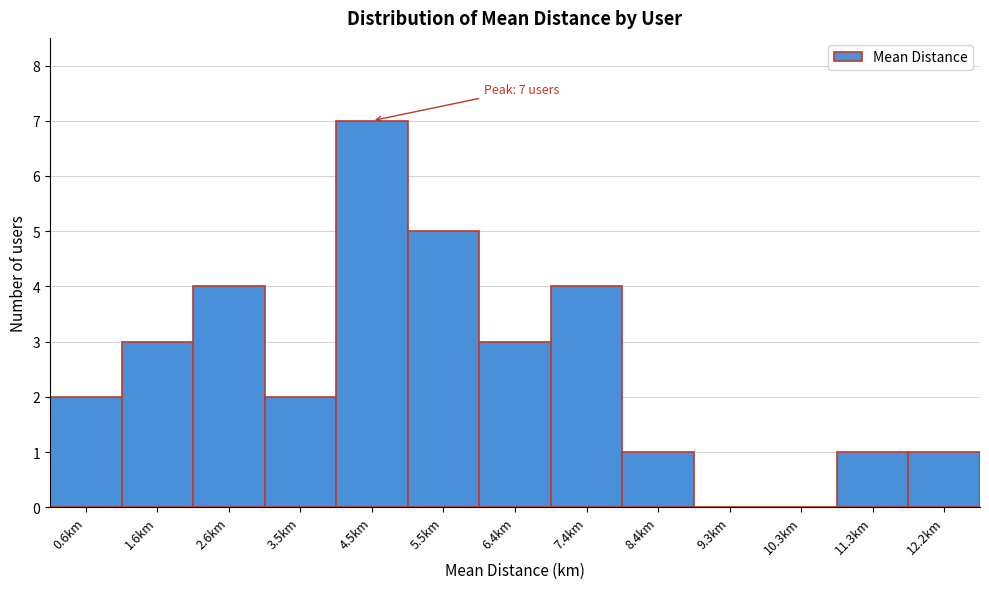

Reading left to right, list all the values displayed in this chart.

0.6km=2	1.6km=3	2.6km=4	3.5km=2	4.5km=7	5.5km=5	6.4km=3	7.4km=4	8.4km=1	9.3km=0	10.3km=0	11.3km=1	12.2km=1